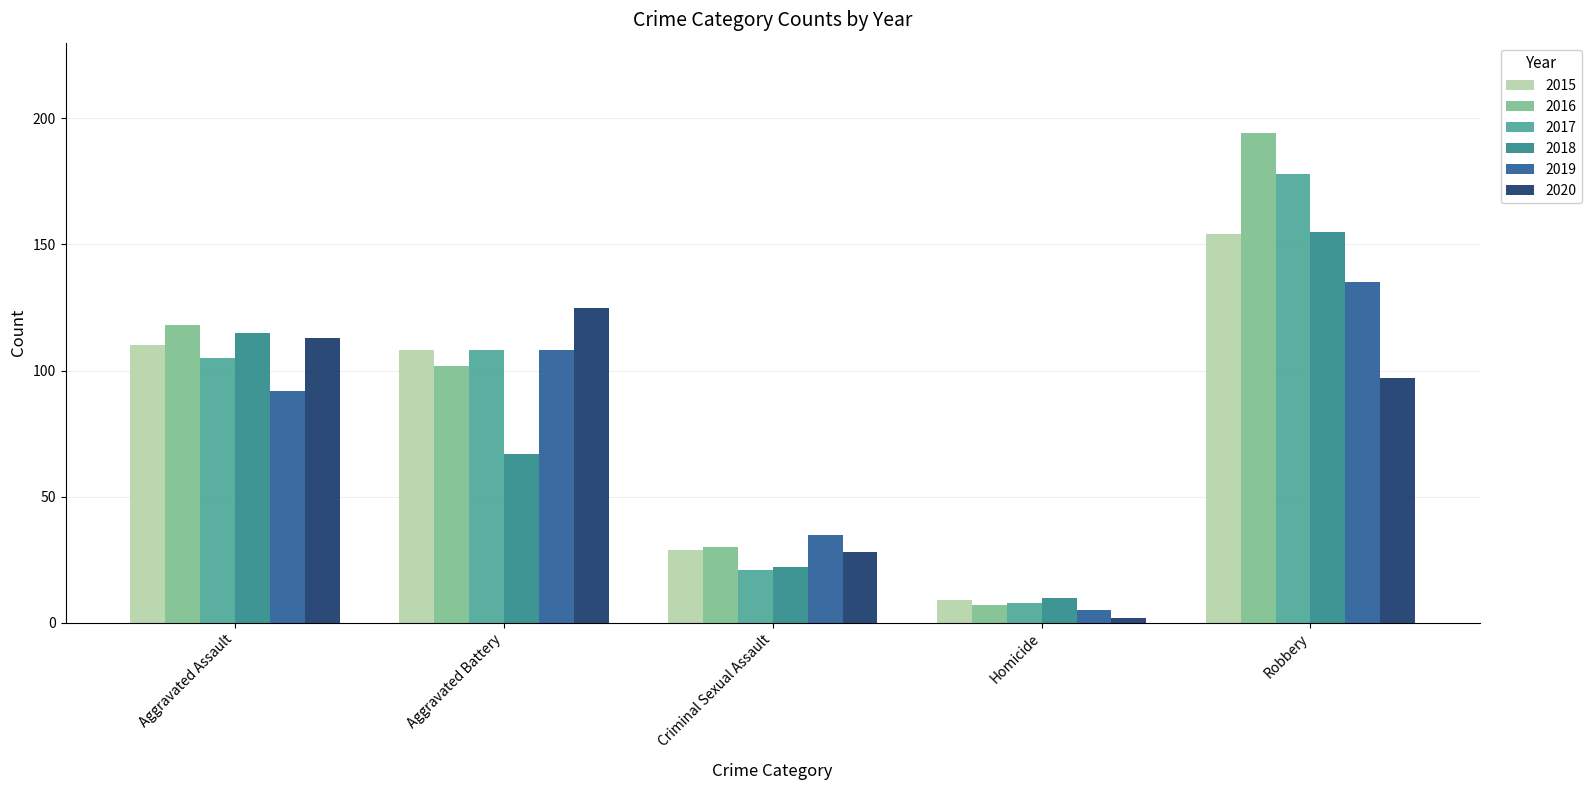

What is the total value across all series at Criminal Sexual Assault?

165